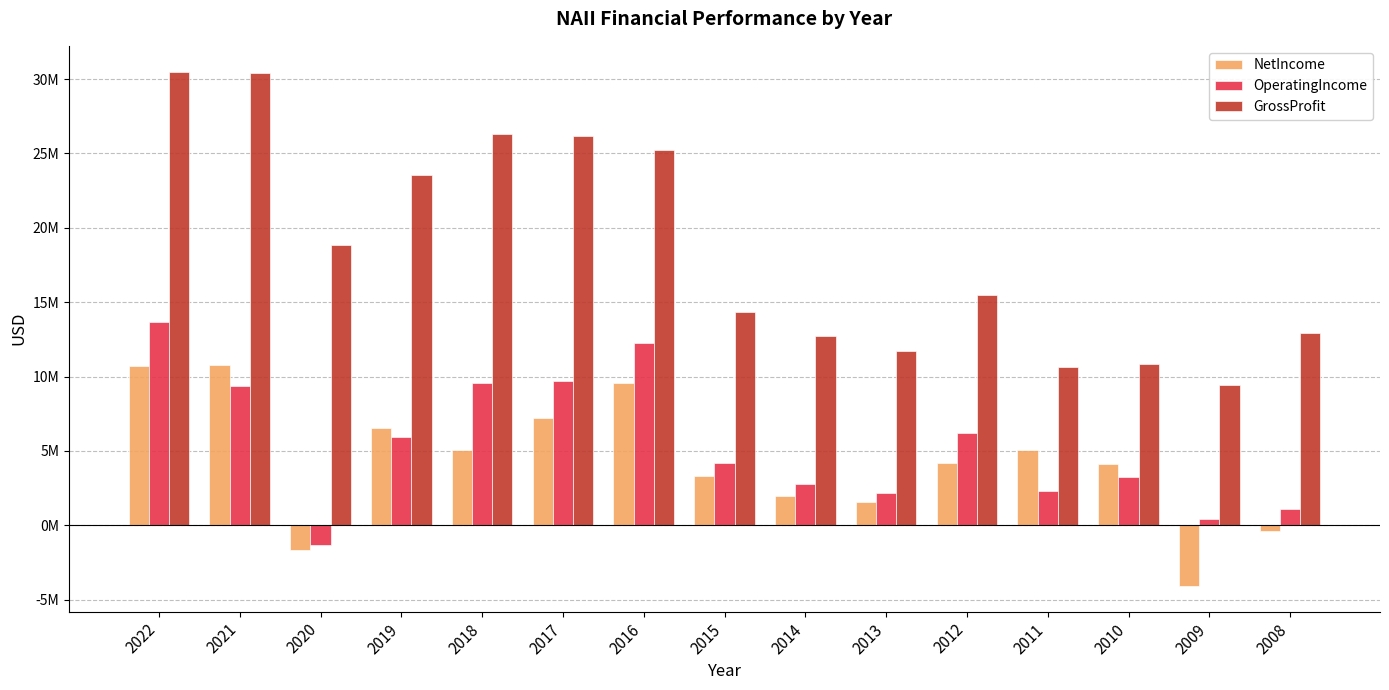

What are all the series names shown in the legend?

NetIncome, OperatingIncome, GrossProfit